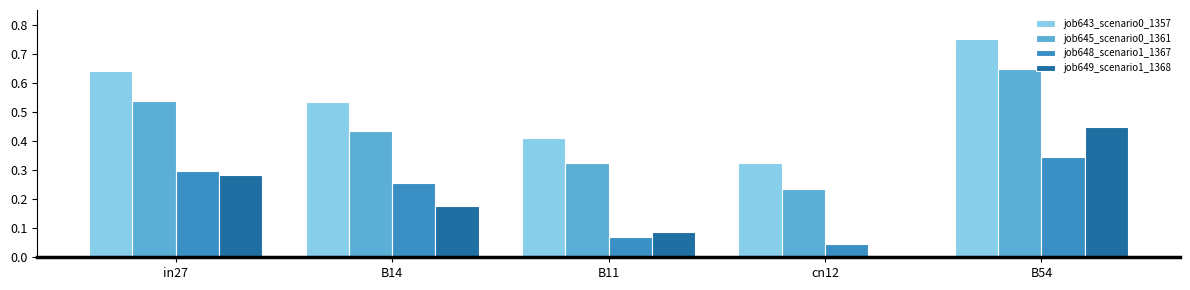

What is the sum of the job645_scenario0_1361 values at B14 and in27?

1.0